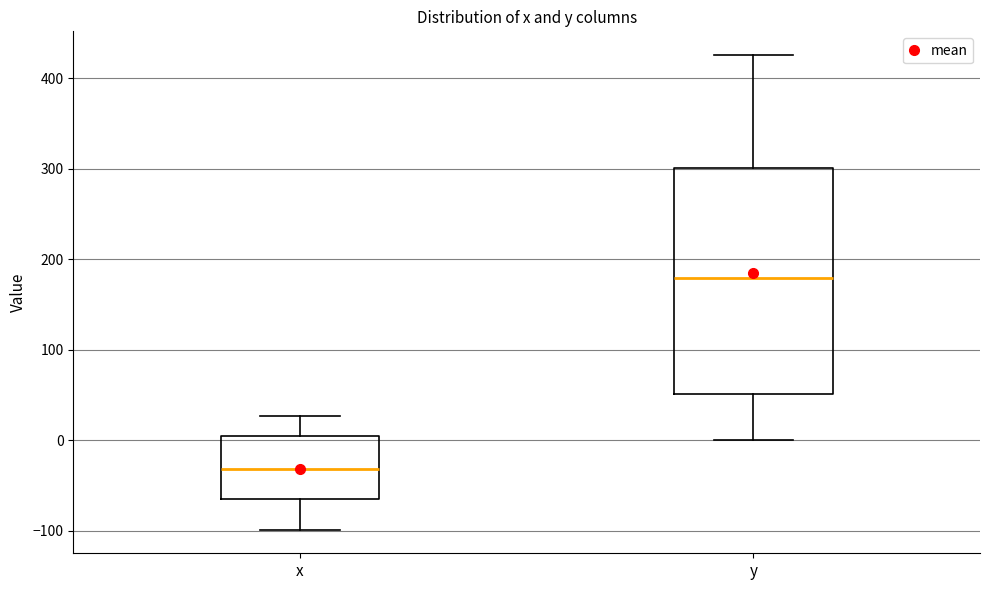

Which box has the lowest median line?

x